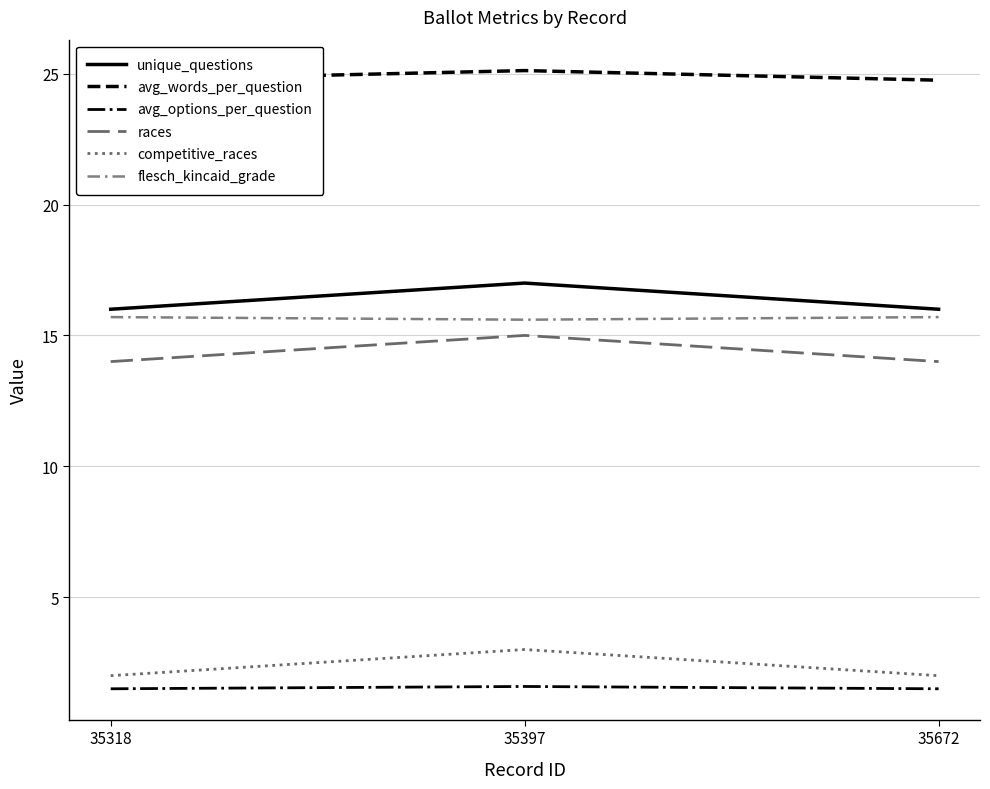

How many lines are shown in the chart?

6